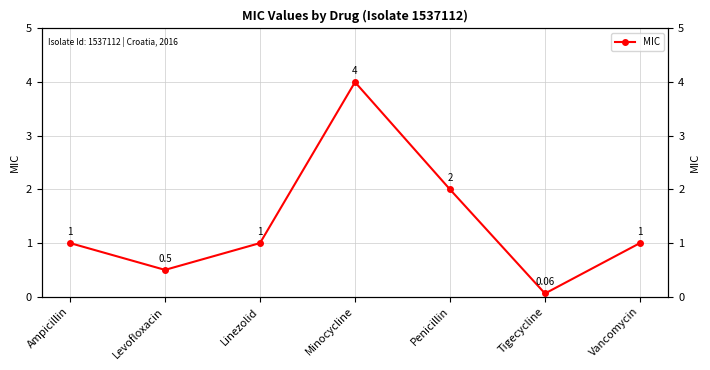

Which has a higher value, Linezolid or Vancomycin?

Linezolid